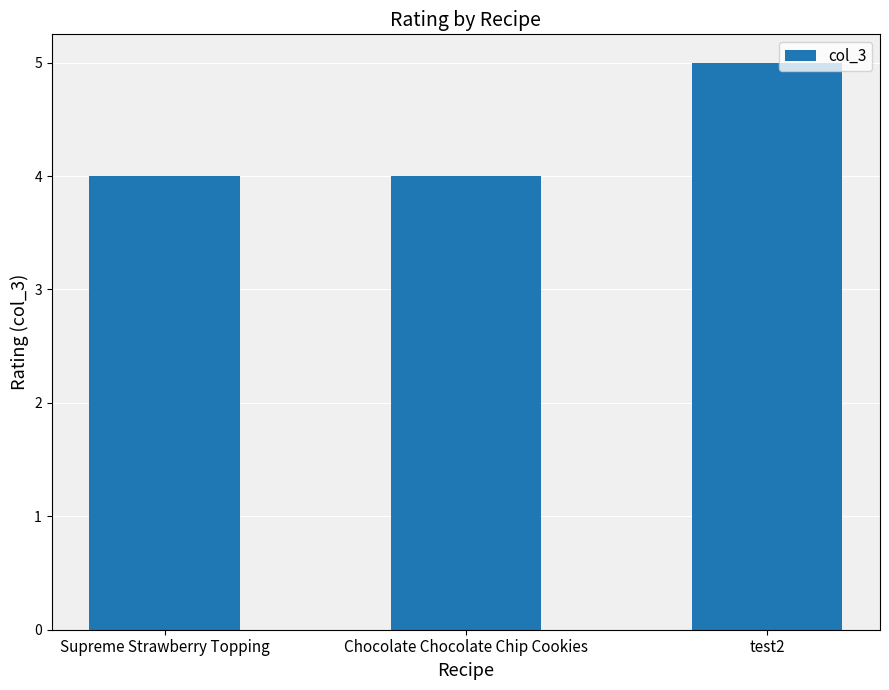

At which category does the chart reach its peak across all series?

test2